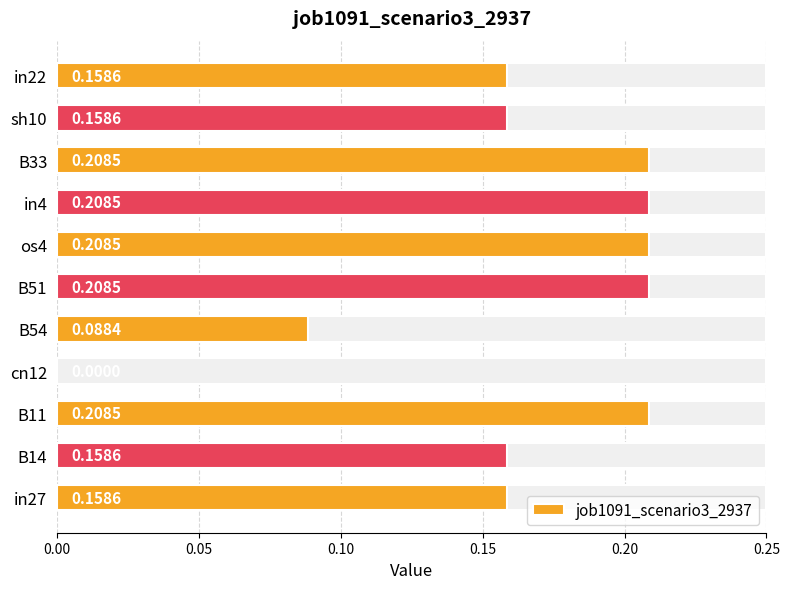

Reading right to left, extract all data points from this chart.

0.2	0.2	0.2	0.2	0.2	0.2	0.1	0.0	0.2	0.2	0.2